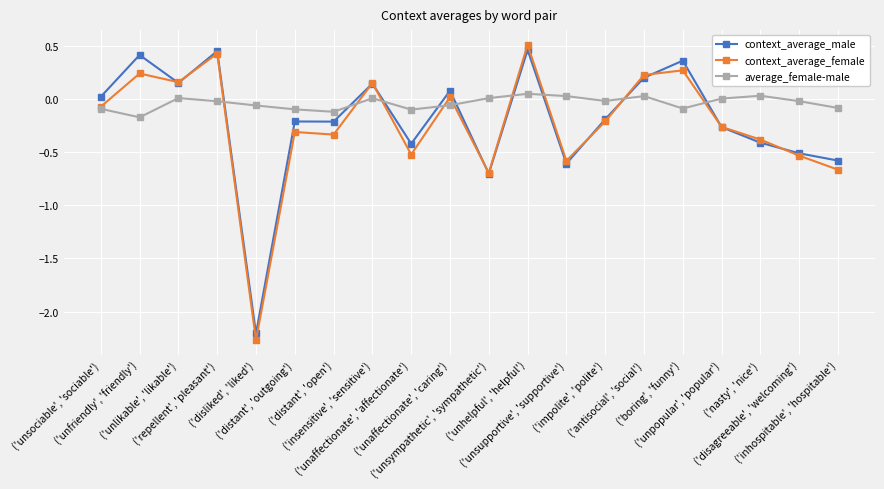

Which series has the widest spread of values?

context_average_female